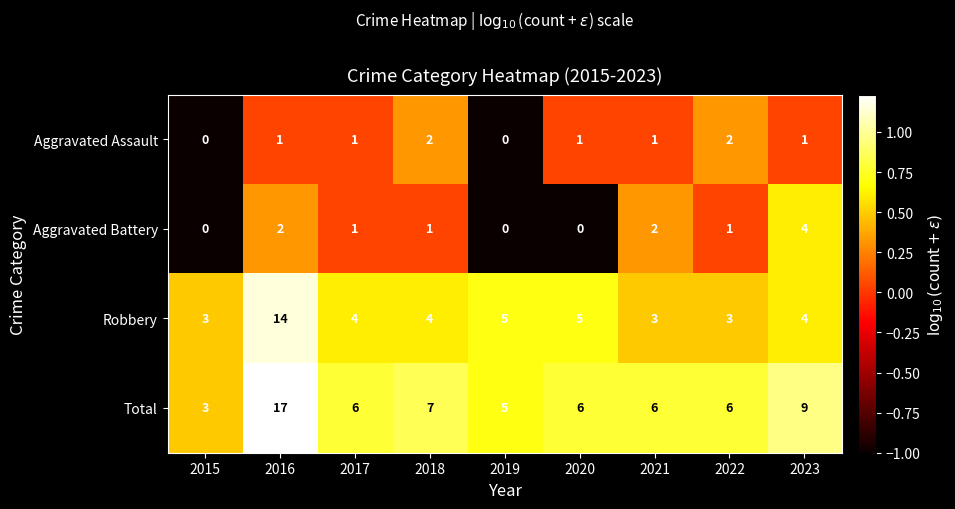

Rank the series by their maximum value, from lowest to highest.

Aggravated Assault, Aggravated Battery, Robbery, Total